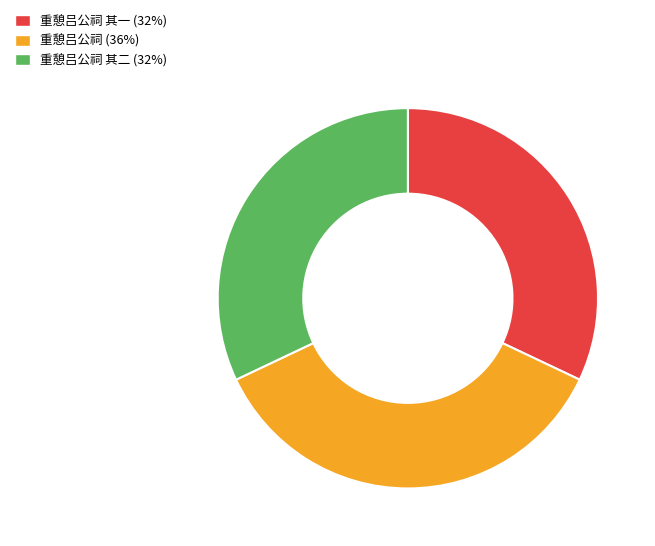

Does any single category account for the majority?

No